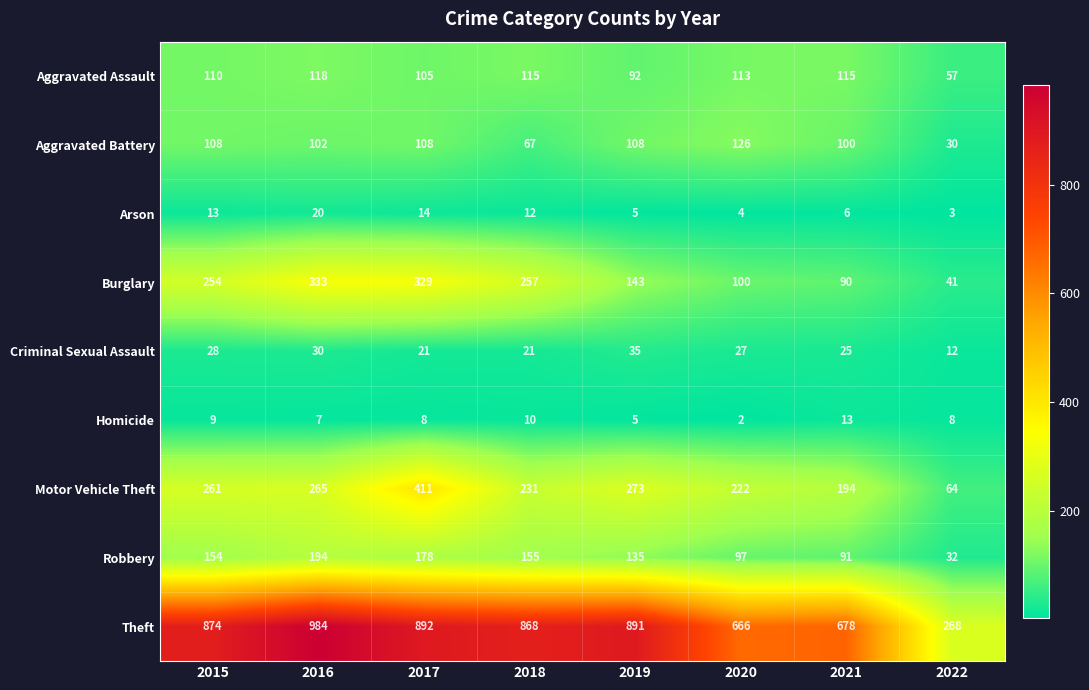

What is the average value of the Burglary series?

193